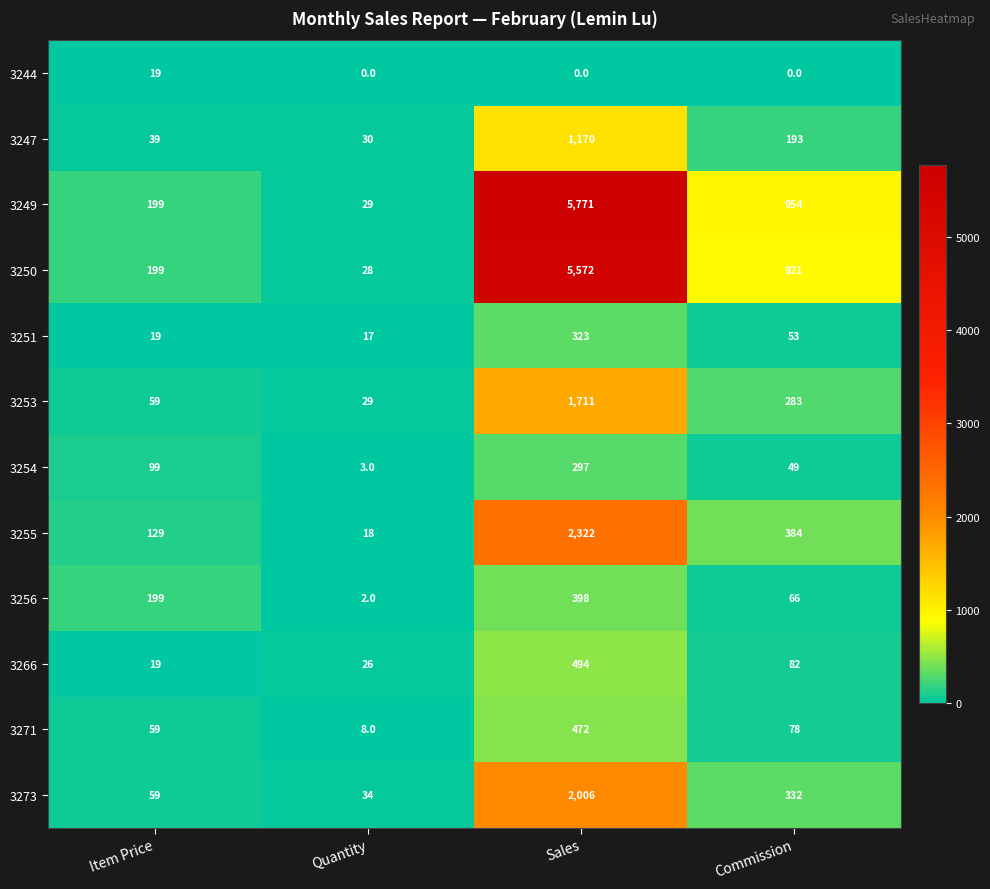

What is the average value of the 3254 series?

112